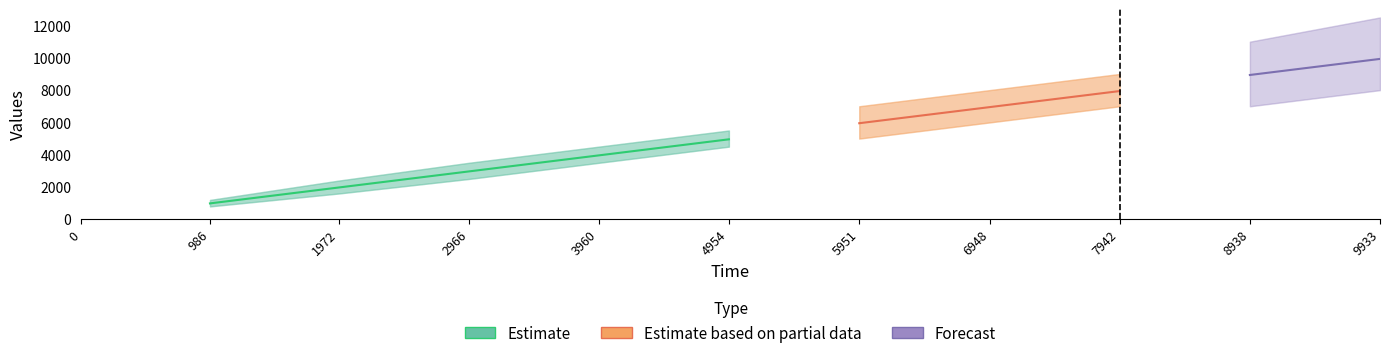

Is the value of Forecast at 2966 greater than the value of Estimate at 4954?

No